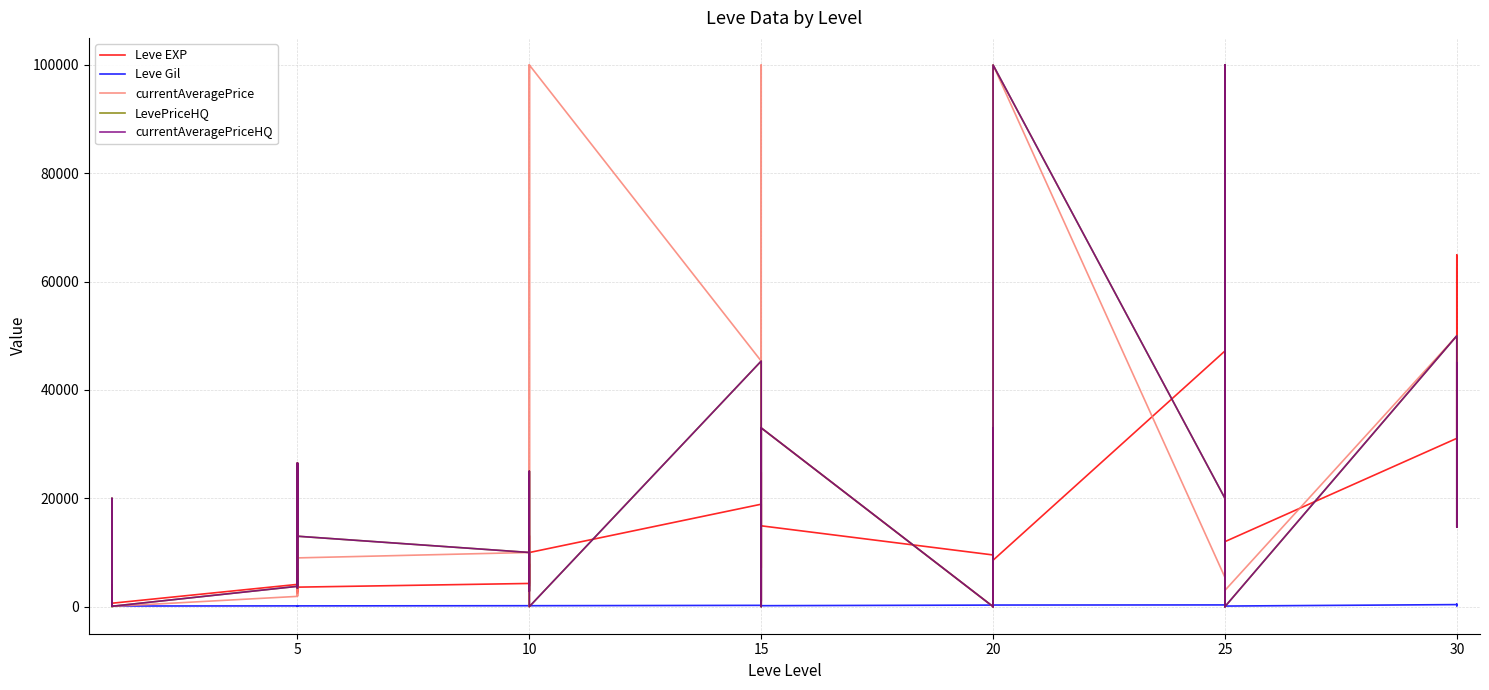

What is the sum of all currentAveragePriceHQ values?

801914